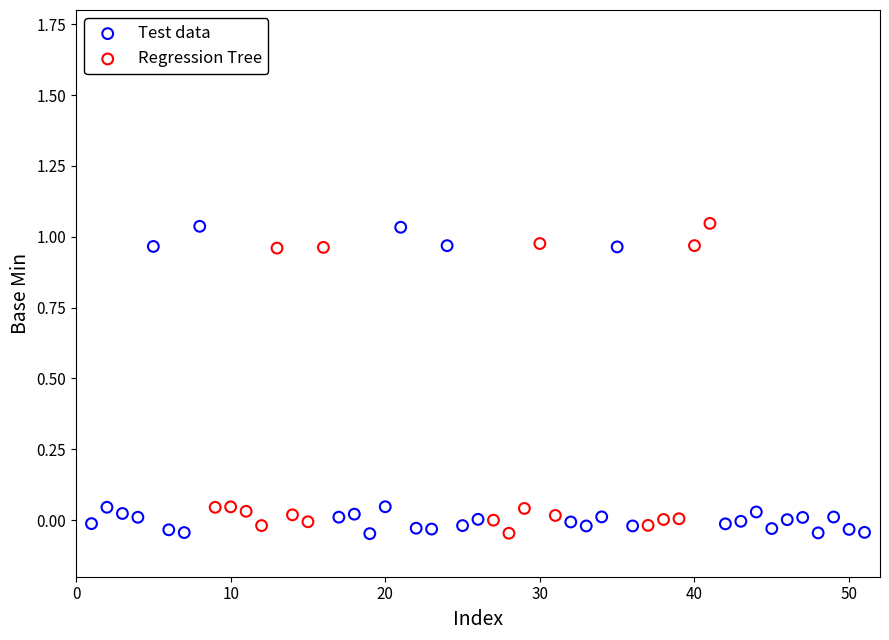

What are all the series names shown in the legend?

Test data, Regression Tree